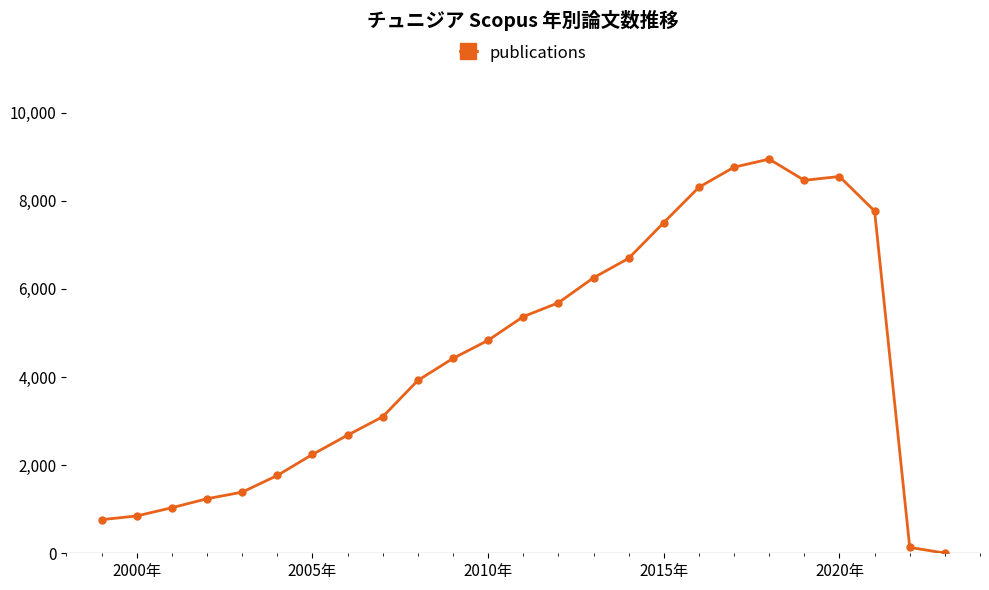

What is the difference between the maximum and minimum values?

8943